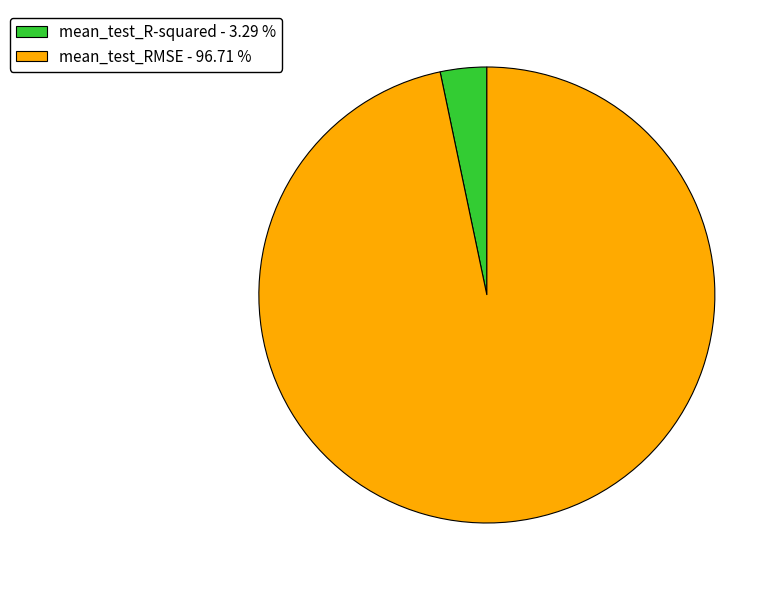

The mean_test_RMSE slice represents 97% of the pie. True or false?

True